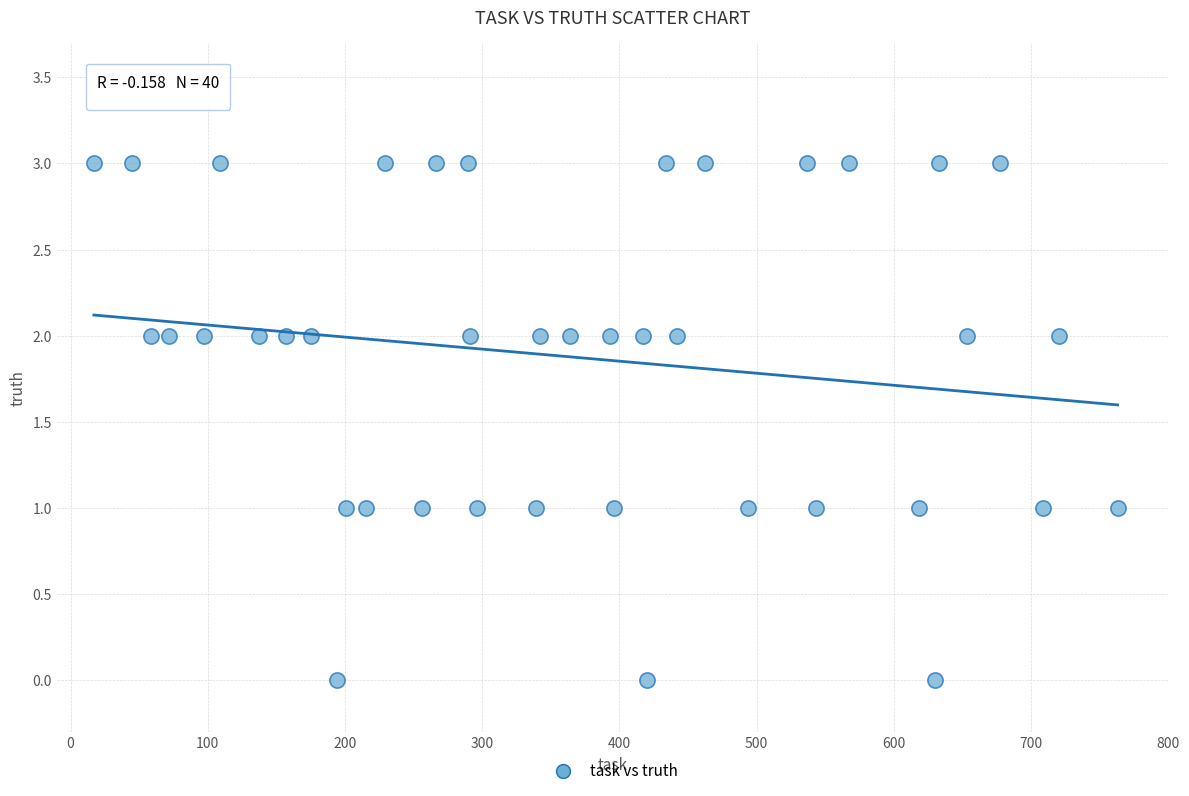

What is the range of X values (max minus min)?

746